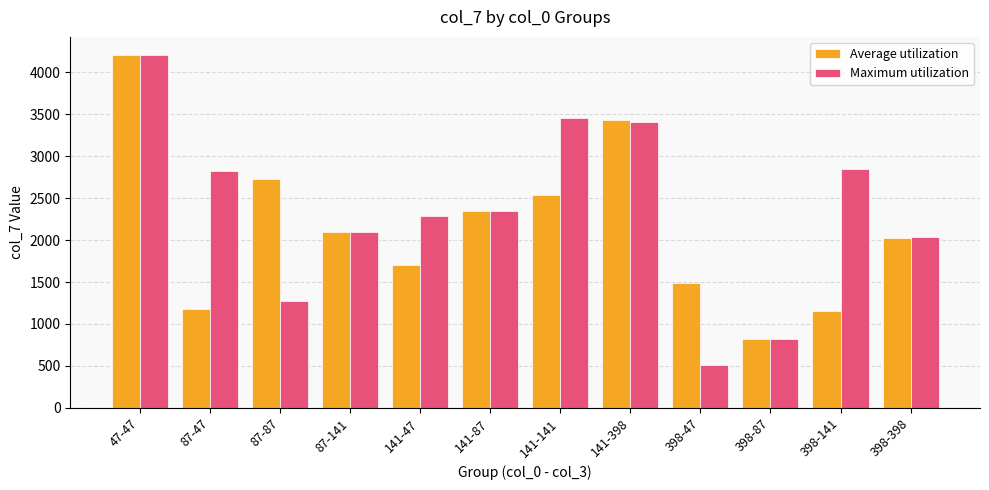

Is it true that Maximum utilization equals 4825 at 398-141?

False